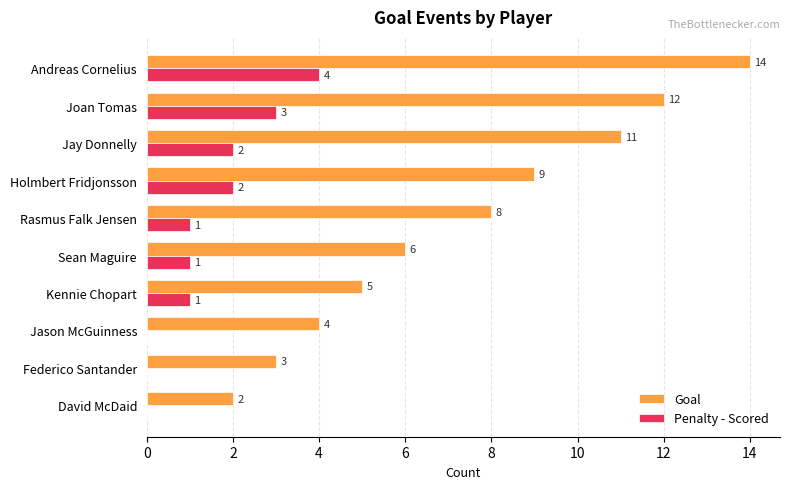

Which series has the largest total across all categories?

Goal